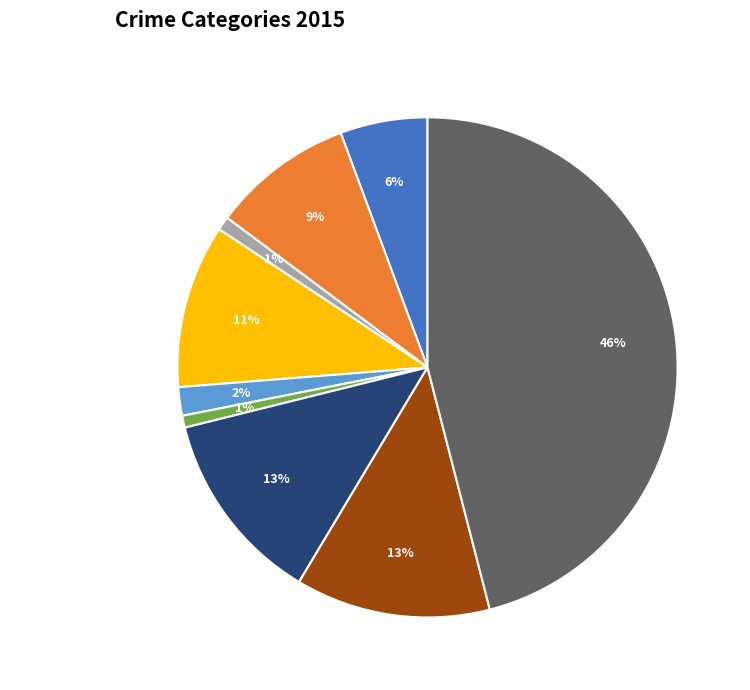

What percentage is the Arson slice, to the nearest percent?

1%